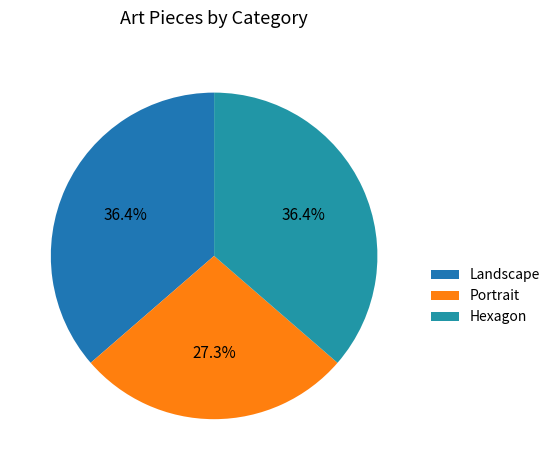

What is the largest slice in the pie chart?

Landscape